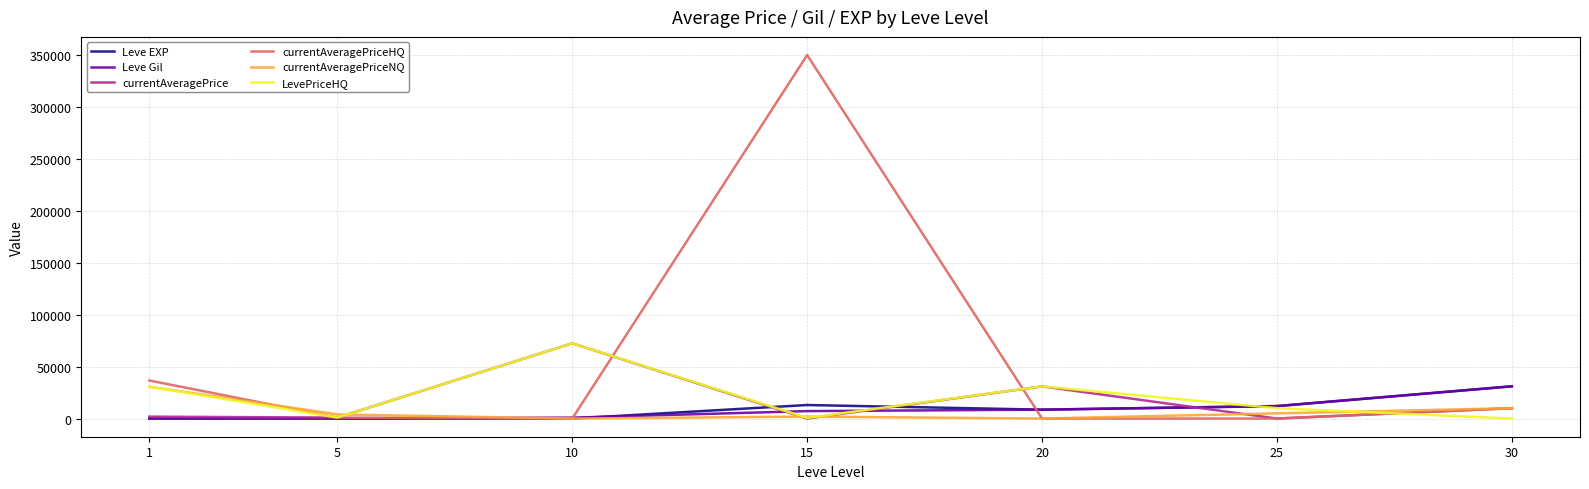

At which category is the sum across all series the highest?

15